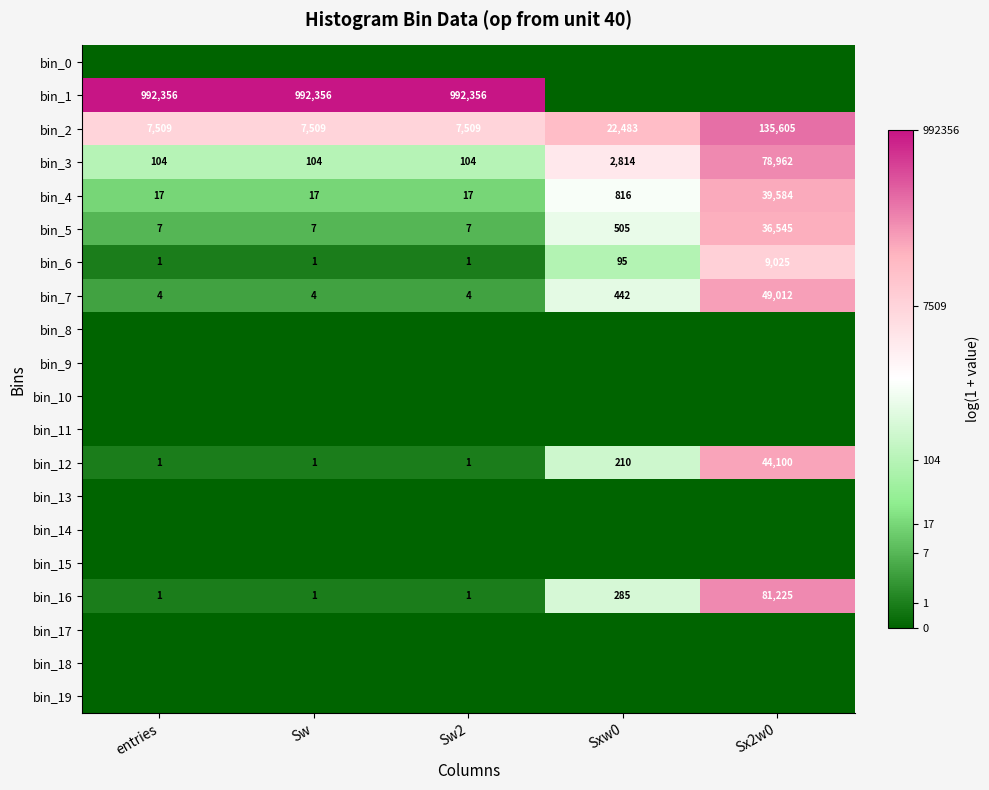

The bin_7 series shows 442 at Sxw0. True or false?

True